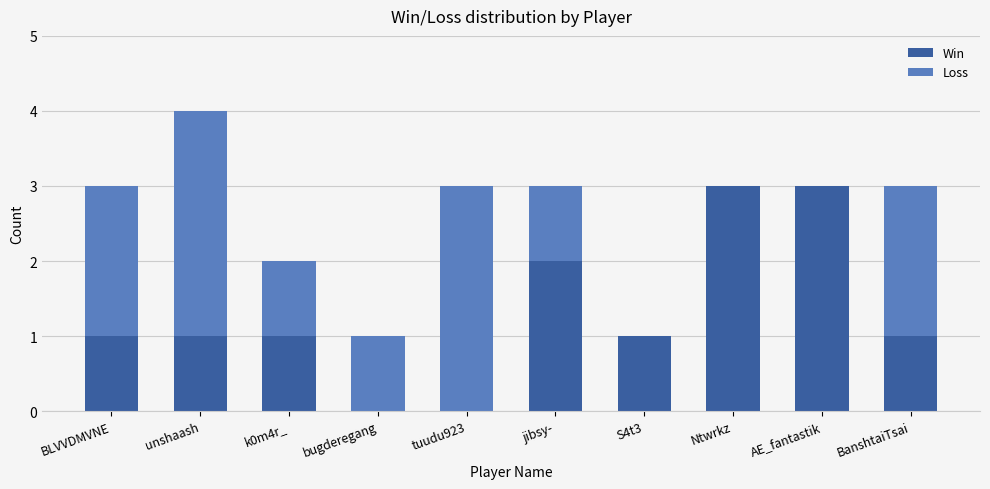

Reading left to right, what are the values for Win?

BLVVDMVNE=1	unshaash=1	k0m4r_=1	bugderegang=0	tuudu923=0	jibsy-=2	S4t3=1	Ntwrkz=3	AE_fantastik=3	BanshtaiTsai=1